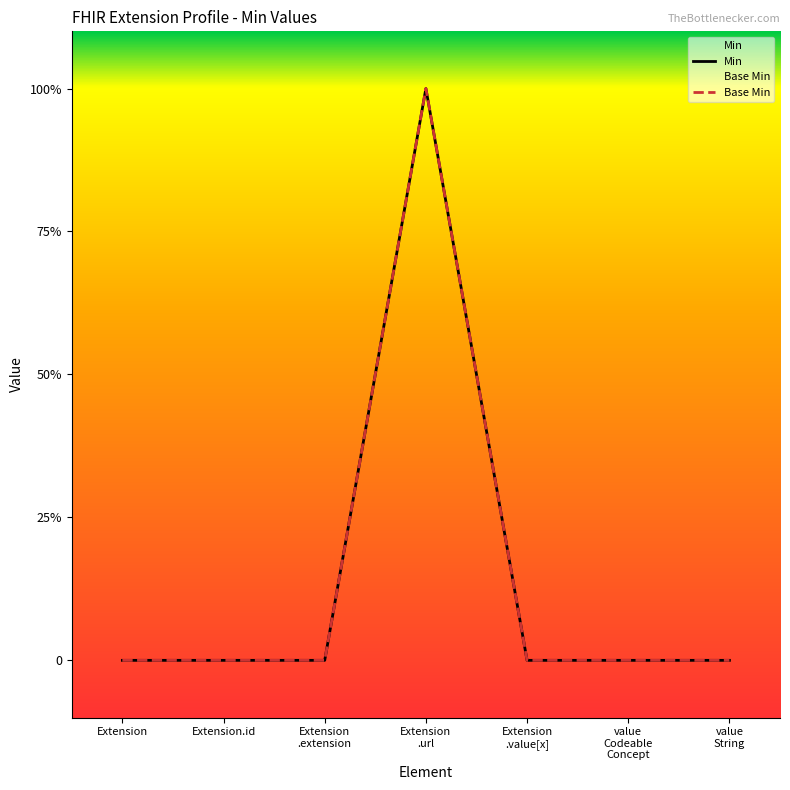

Which series changed the most between Extension and Extension .value[x]?

Min